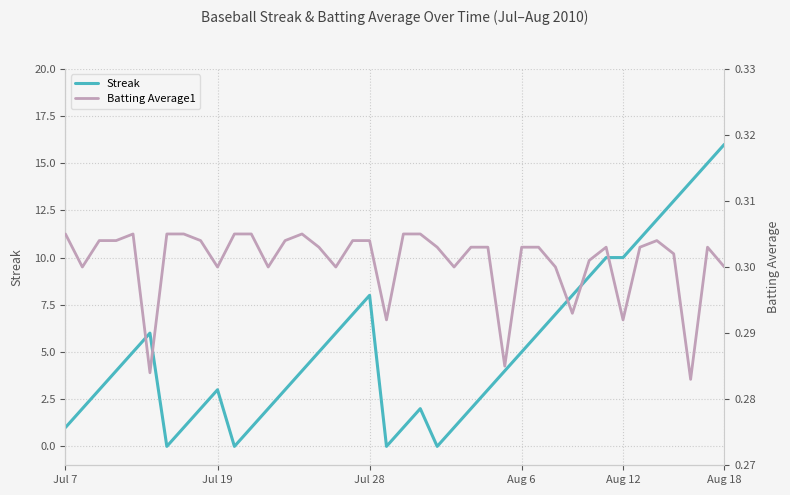

True or false: Batting Average1 has more than 0 points higher than both neighbors.

True